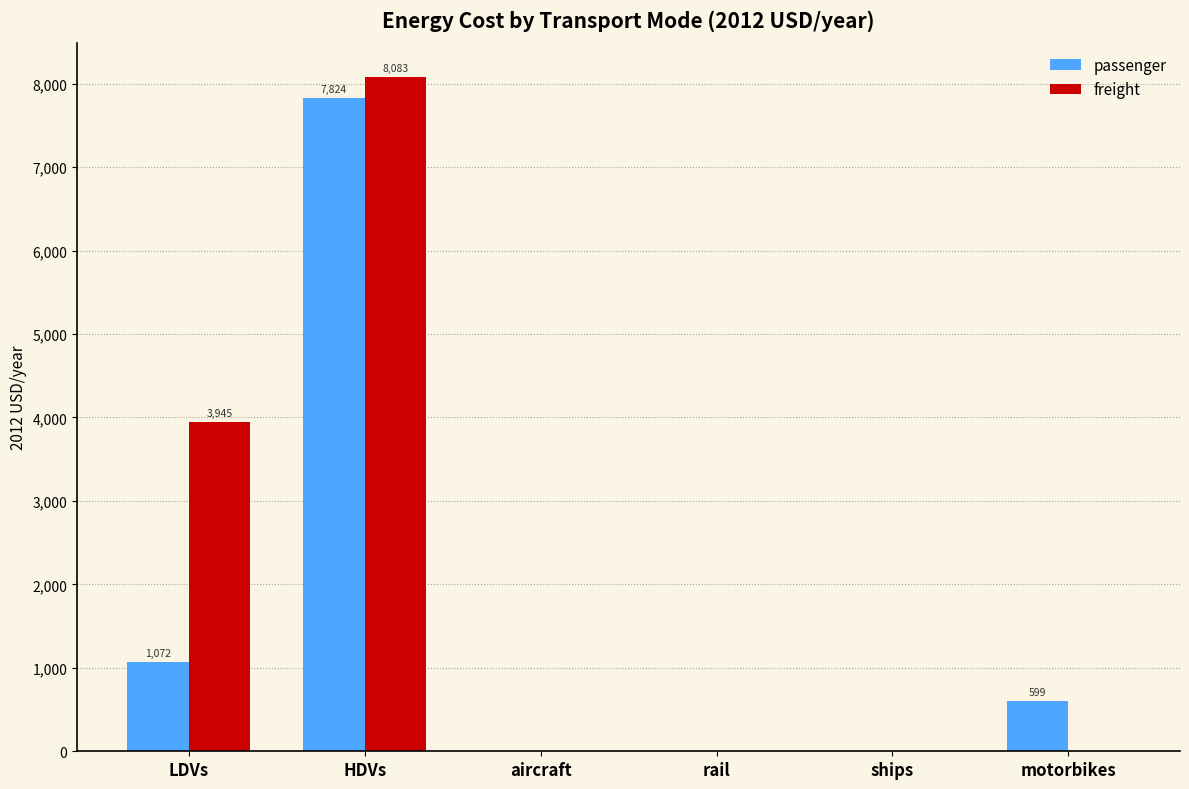

At which label does passenger first exceed 598?

LDVs